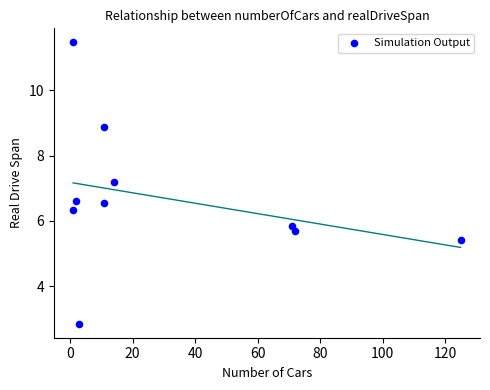

What is the average Y value?

6.7